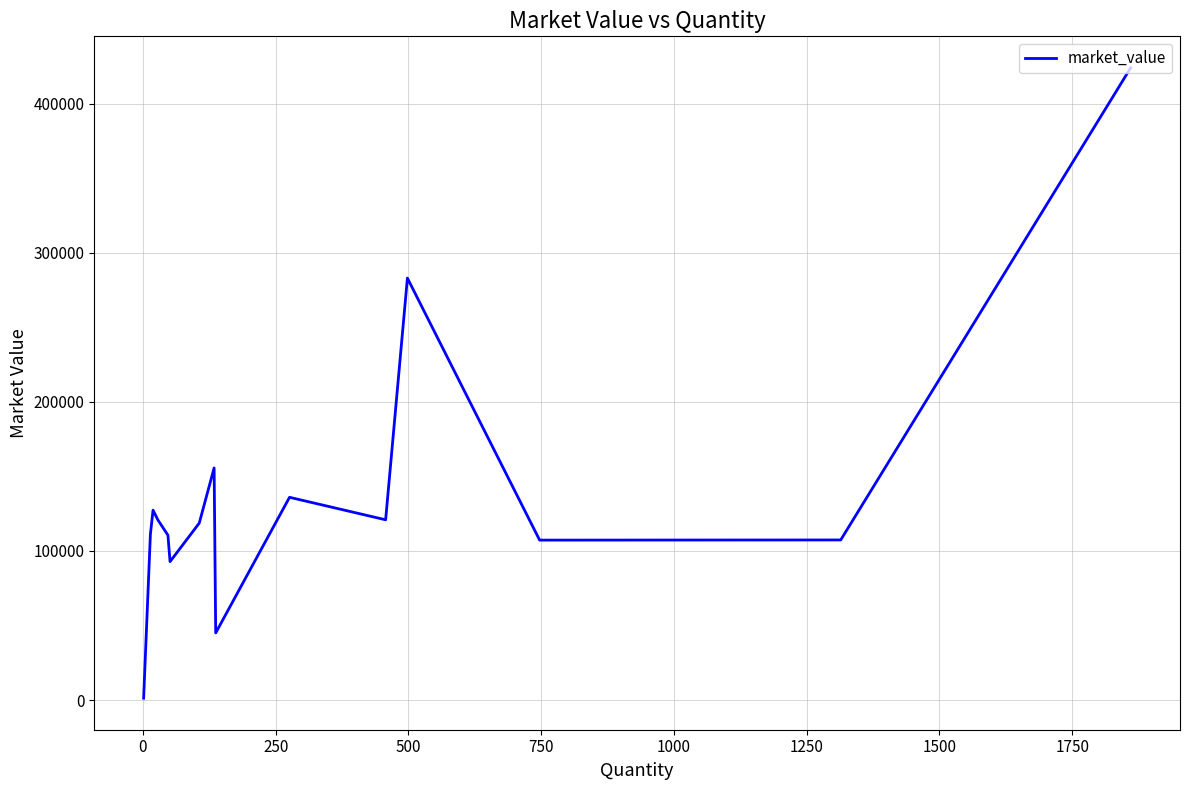

Count the number of data series in this chart.

1